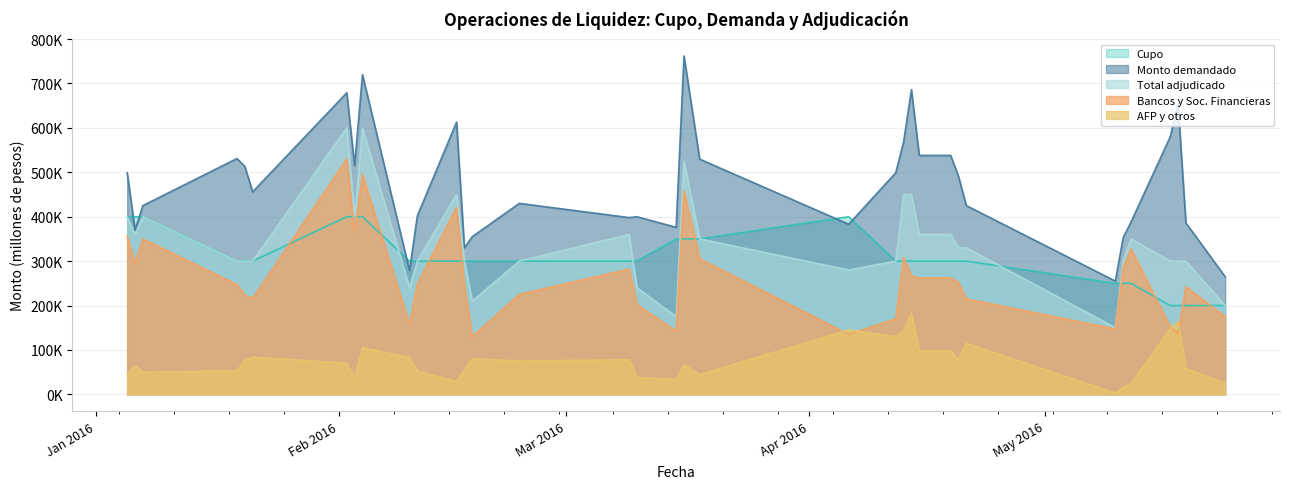

What is the label of the 25th point from the right?

11-02-2016